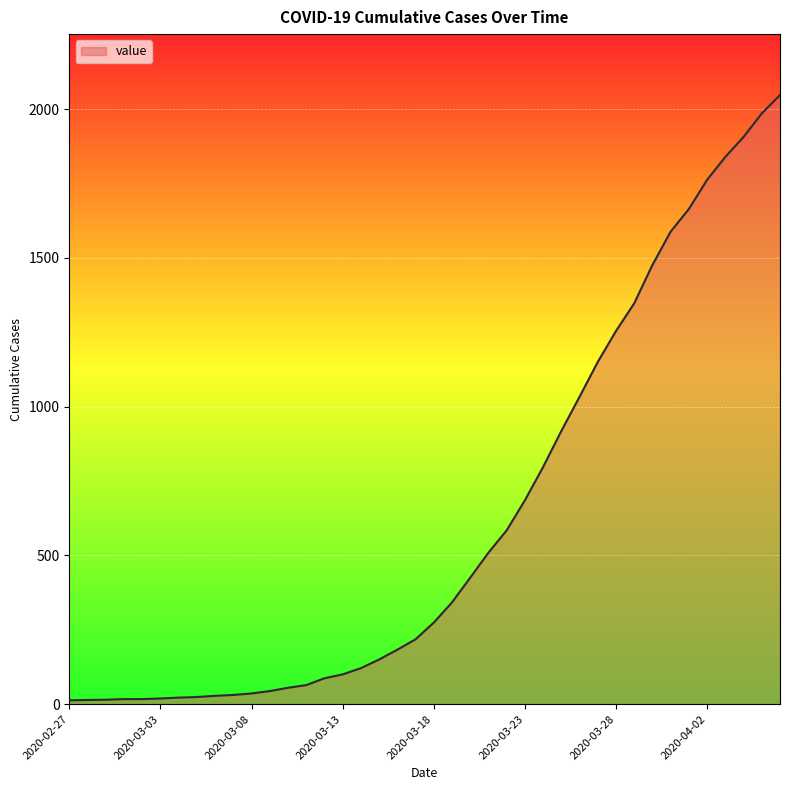

Count the number of categories in the chart.

40